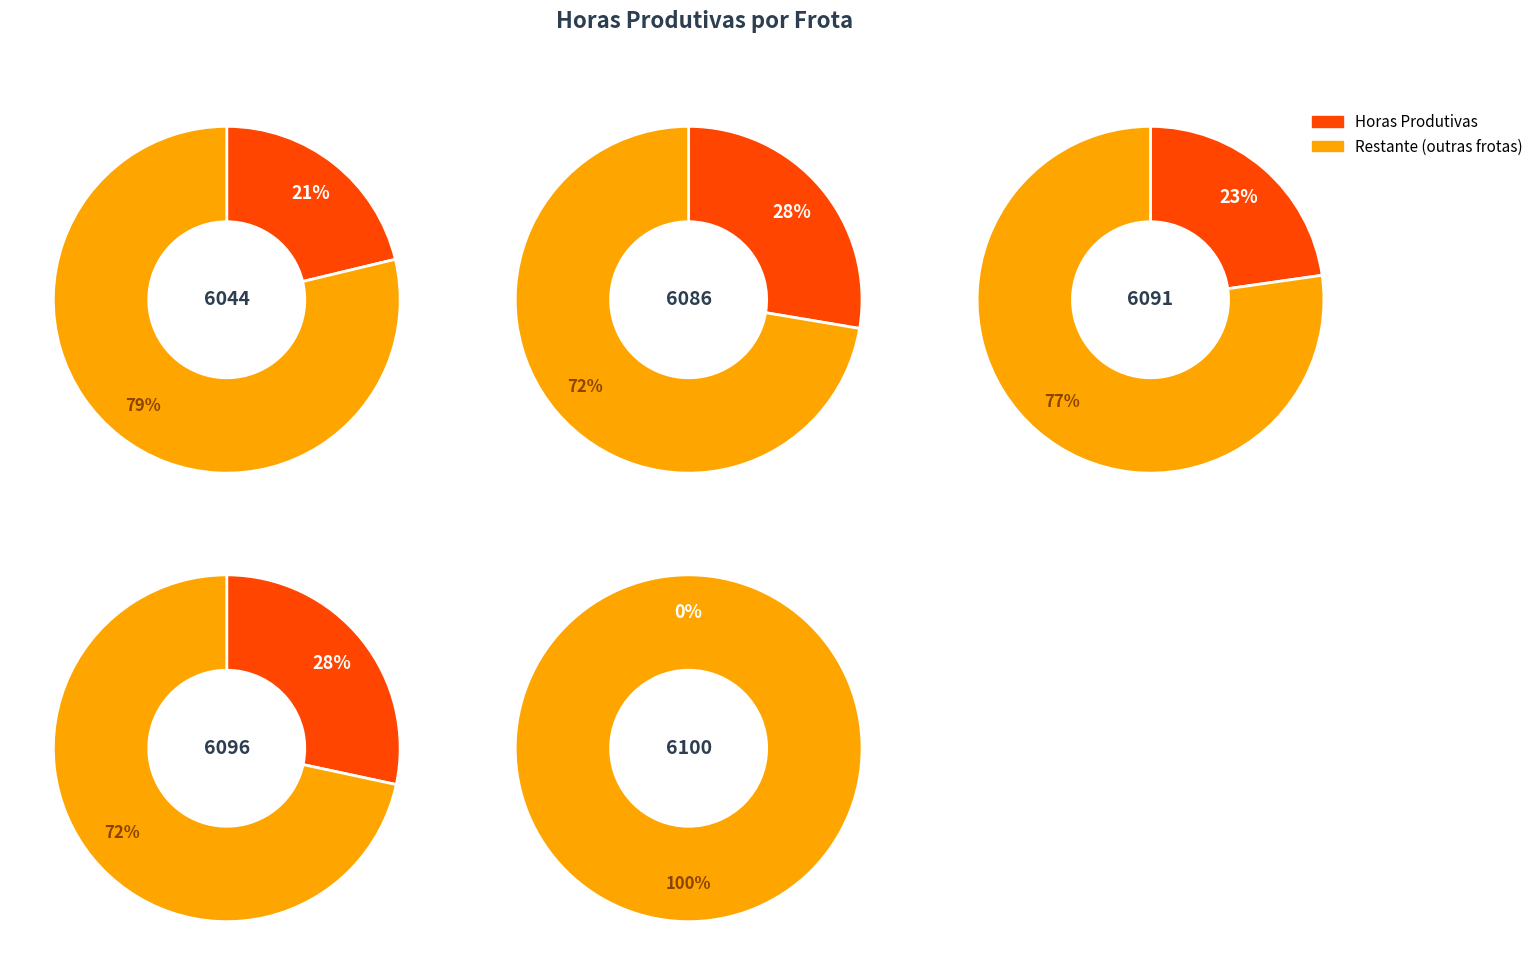

Combined, what portion of the pie is 6096 and 6086?

56.0%